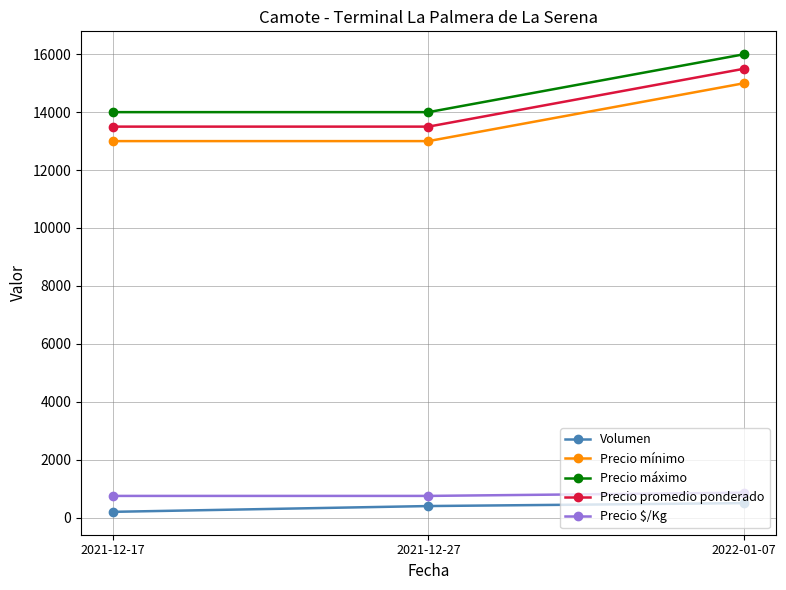

What is the value of the Precio promedio ponderado point at the 1st from the left?

13500